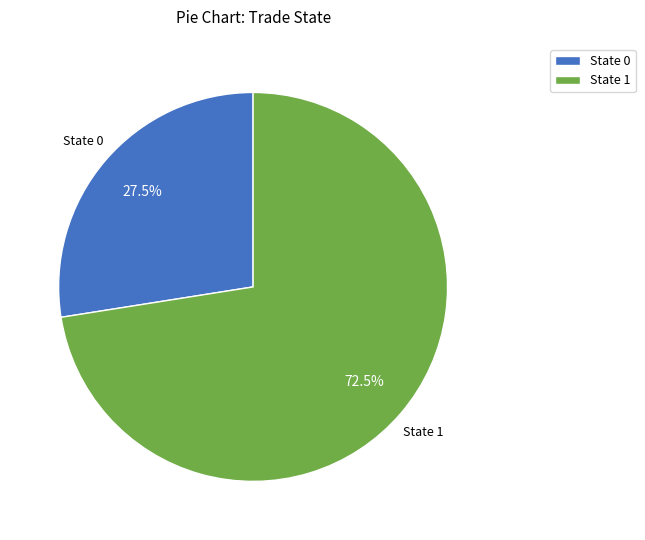

Is there any slice that represents more than half of the pie?

Yes